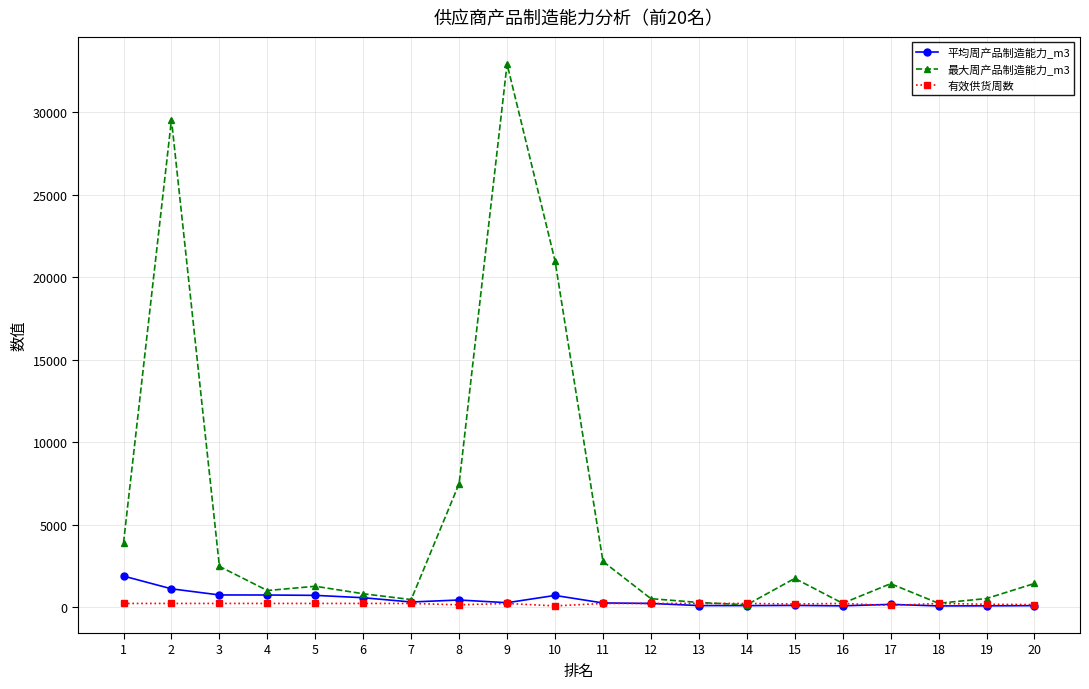

What are all the series names shown in the legend?

平均周产品制造能力_m3, 最大周产品制造能力_m3, 有效供货周数